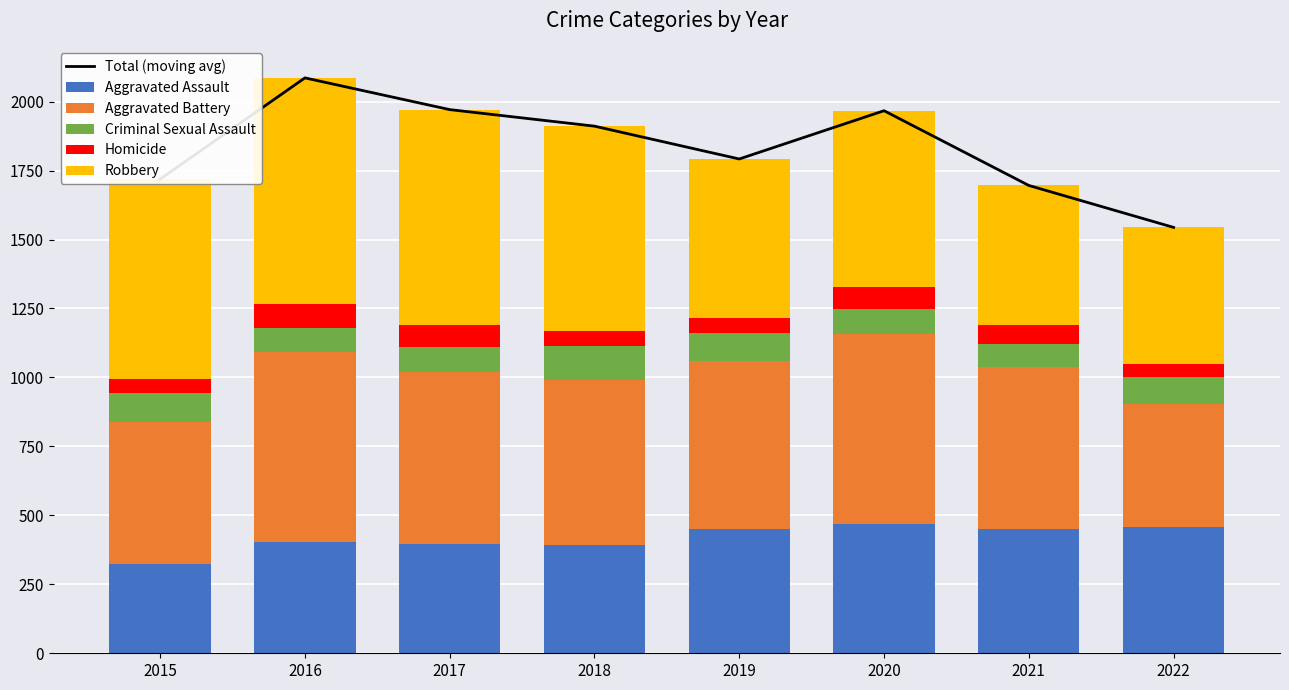

Between 2022 and 2015, which is larger?

2015